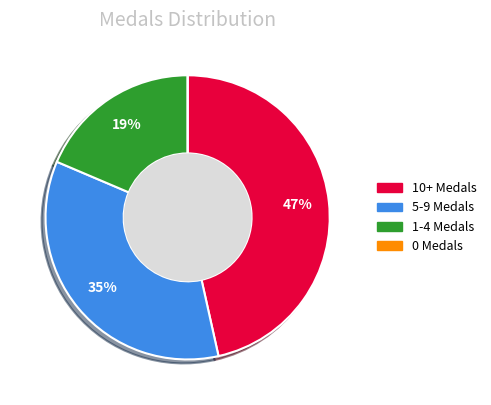

To the nearest percent, what is the average slice percentage?

25%